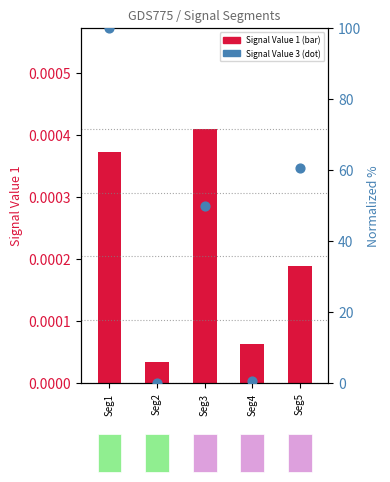

At how many categories does at least one series exceed 1?

3